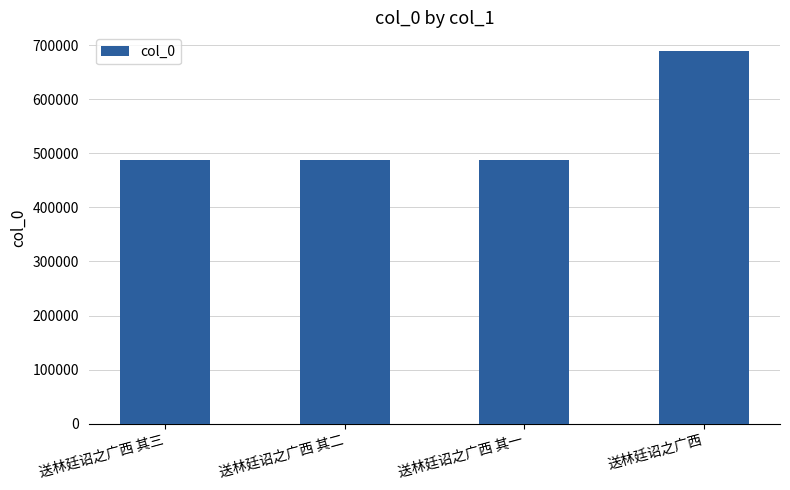

The chart shows a value of 158831 at 送林廷诏之广西 其二. True or false?

False